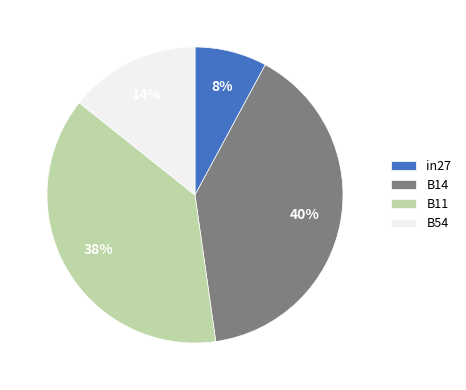

Is the sum of B54 and B11 greater than half?

Yes